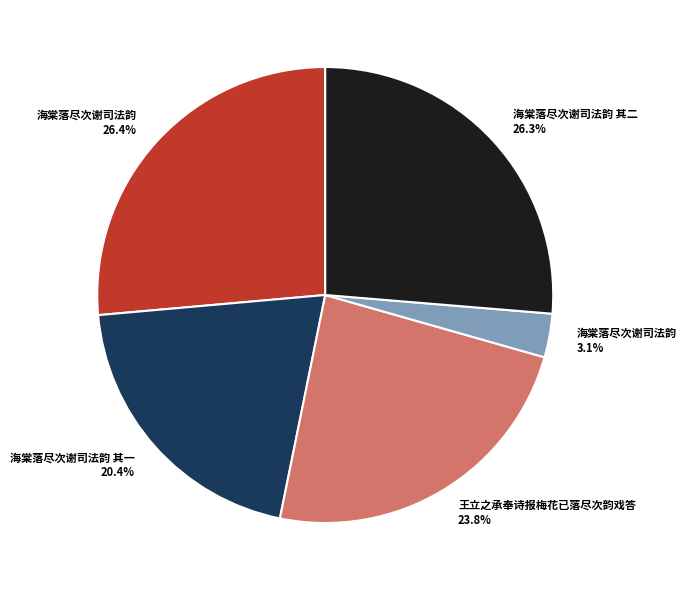

What is the smallest slice in the pie chart?

海棠落尽次谢司法韵 3.1%